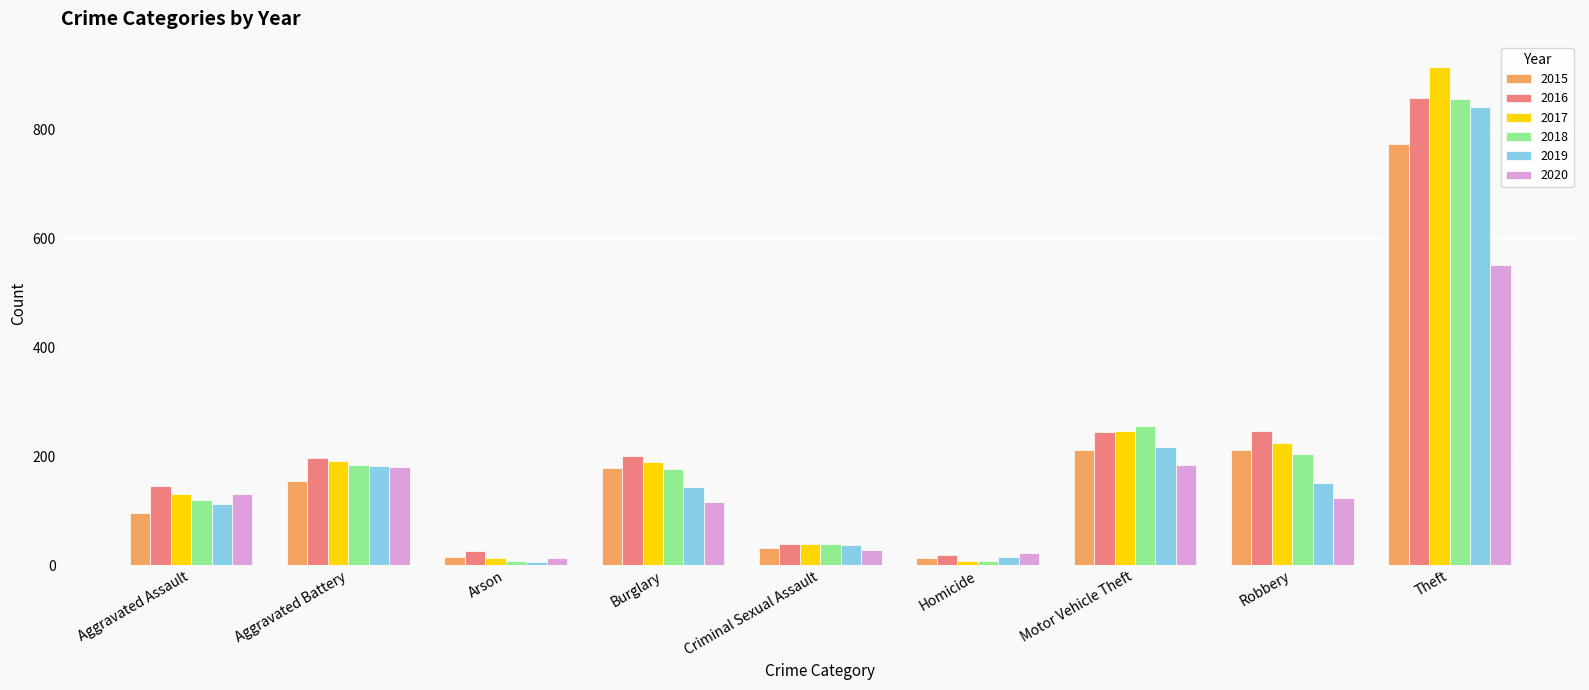

What is the value of the 2019 bar at the 8th from the left?

150